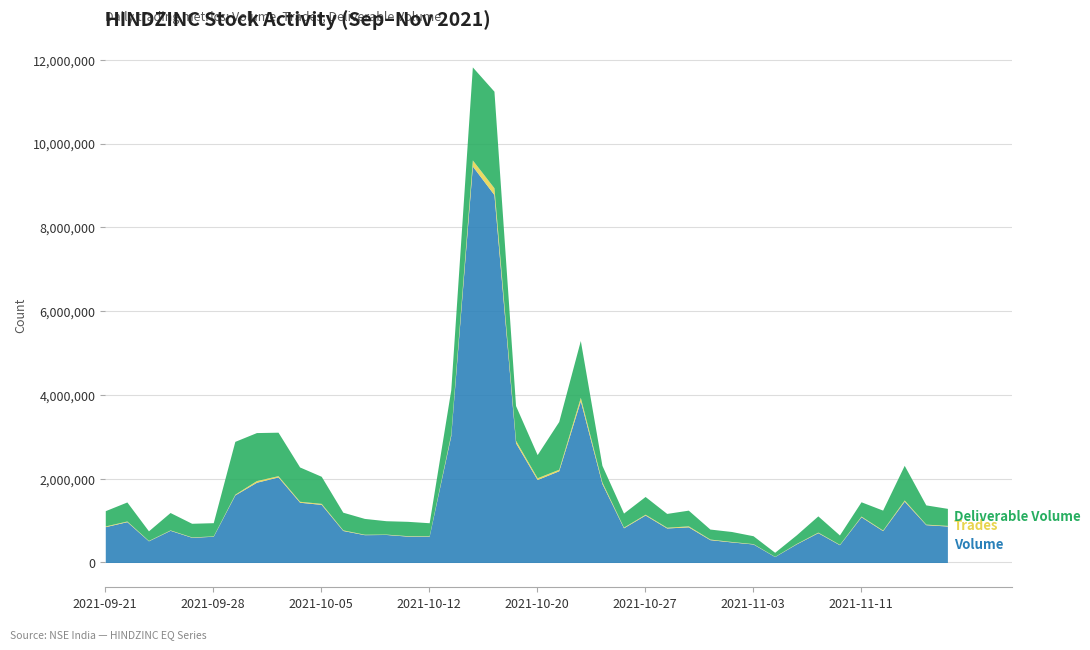

At which category does Trades reach its first local valley?

2021-09-23